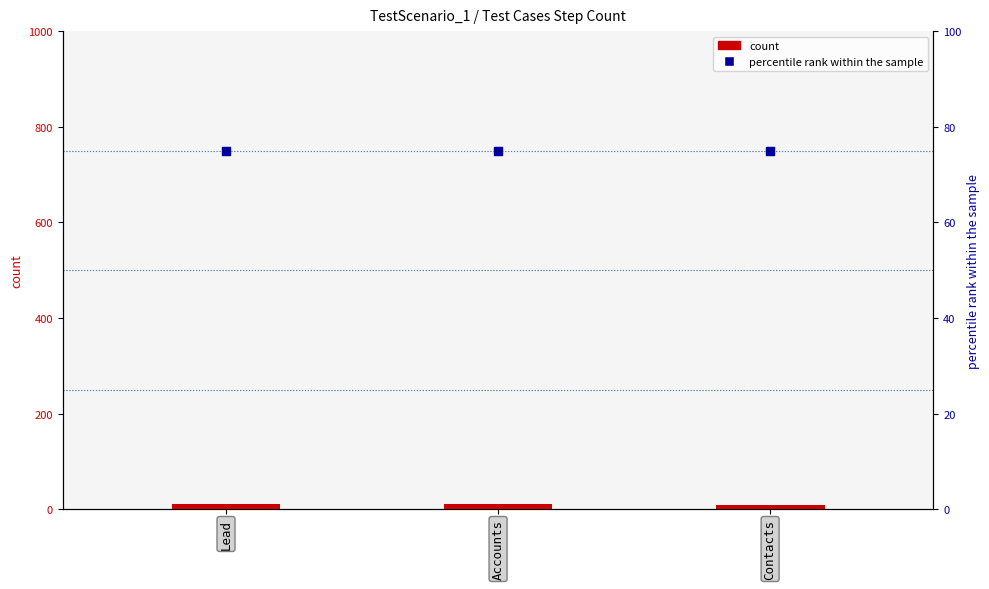

What is the total value across all series at Lead?

85